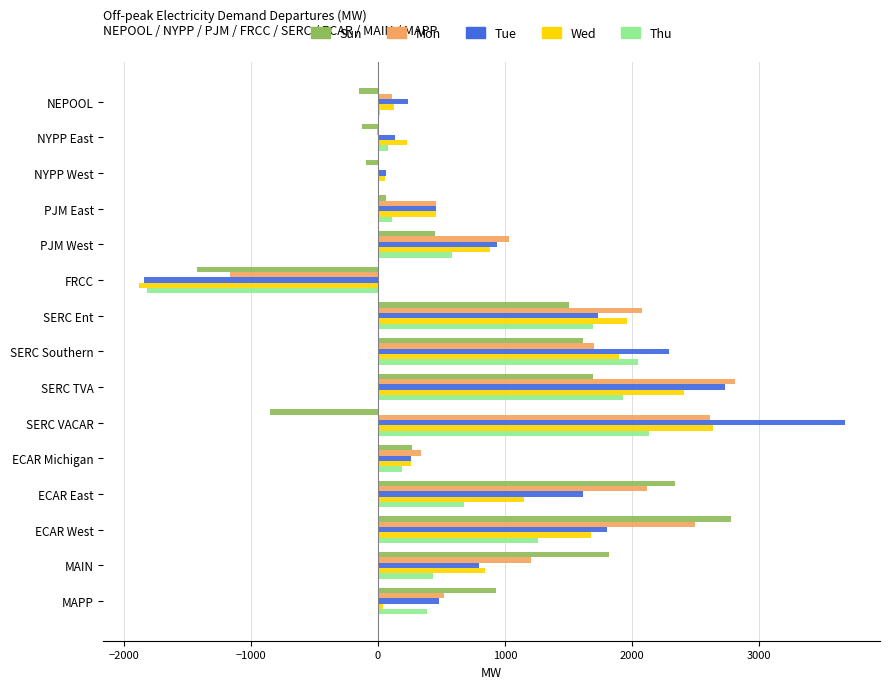

Which series has the widest spread of values?

Tue